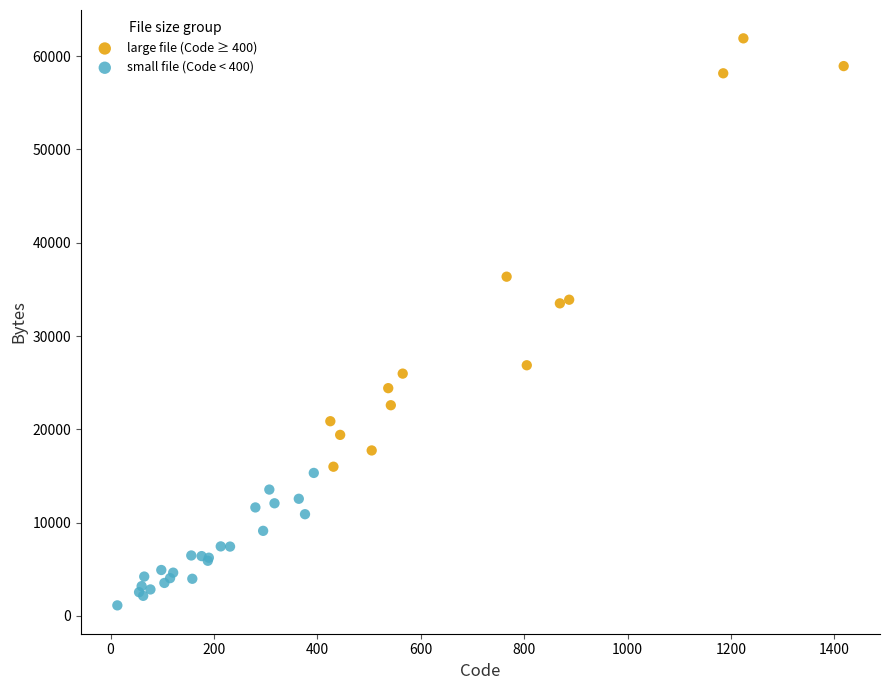

Which series has the widest spread of Y values?

large file (Code ≥ 400)